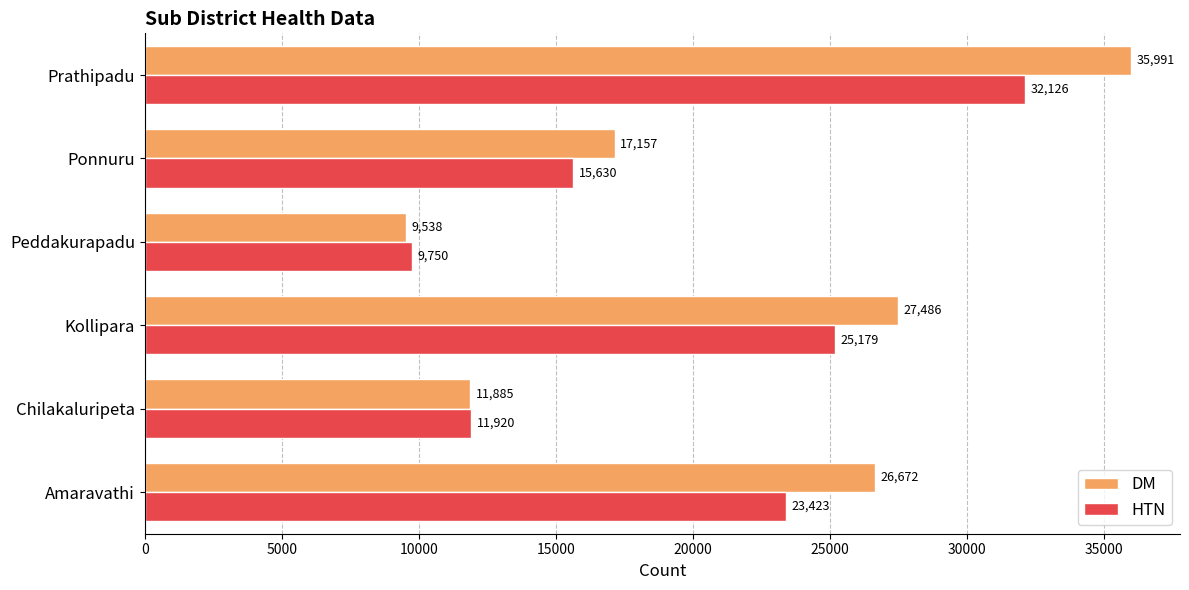

How many categories are shown in the chart?

6